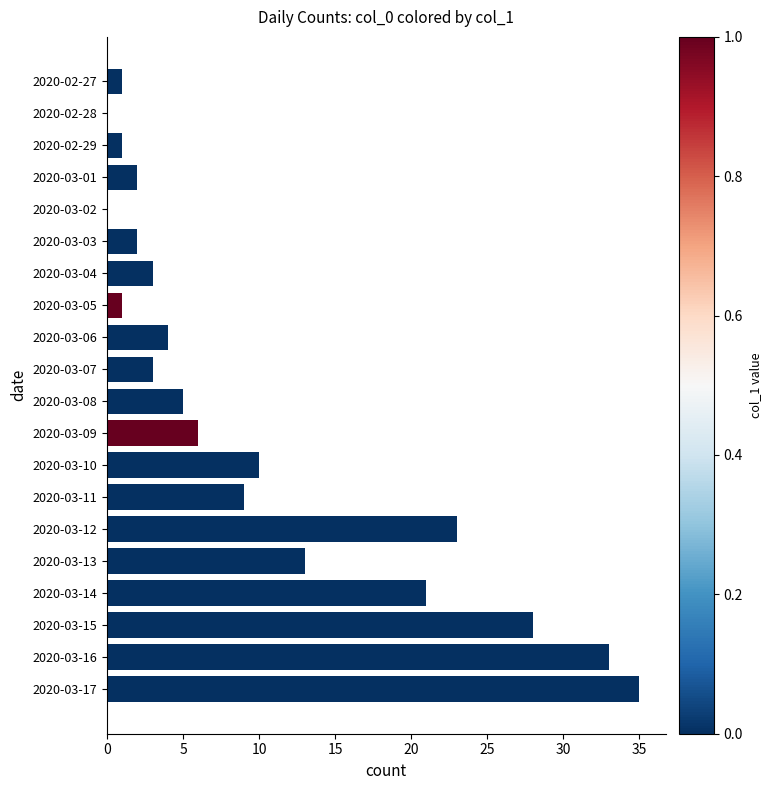

What is the sum of all values?

200